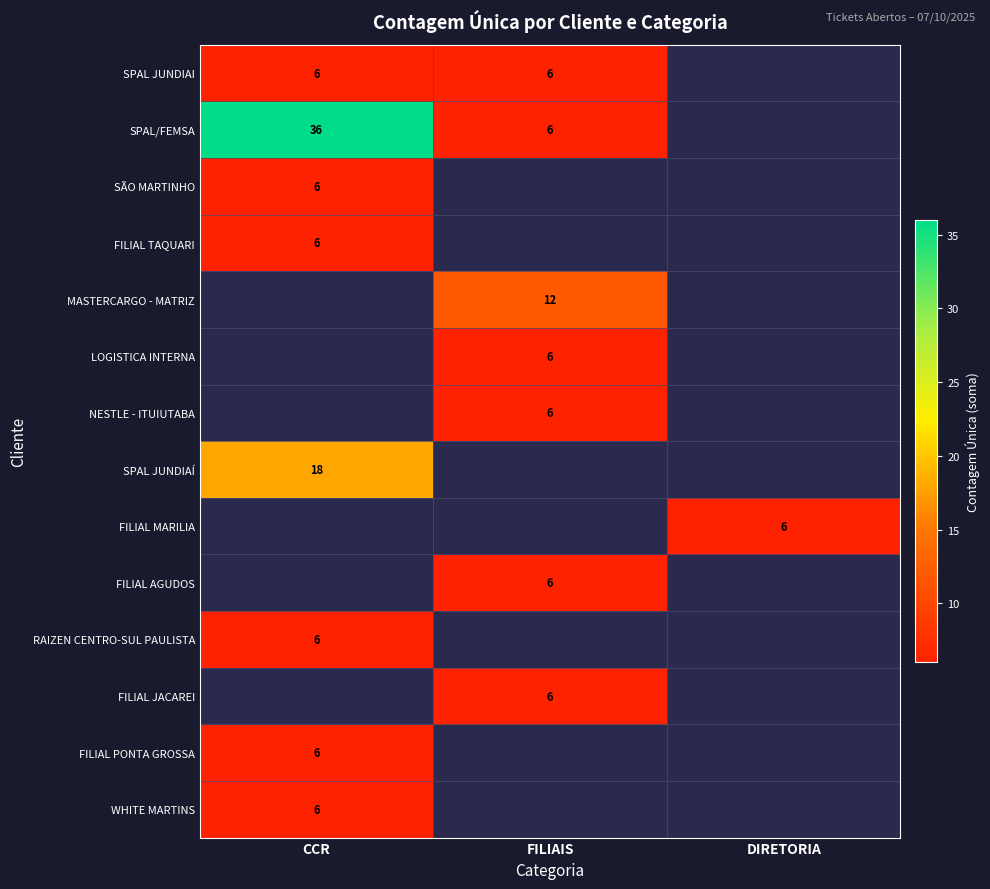

How many distinct data groups are displayed?

14